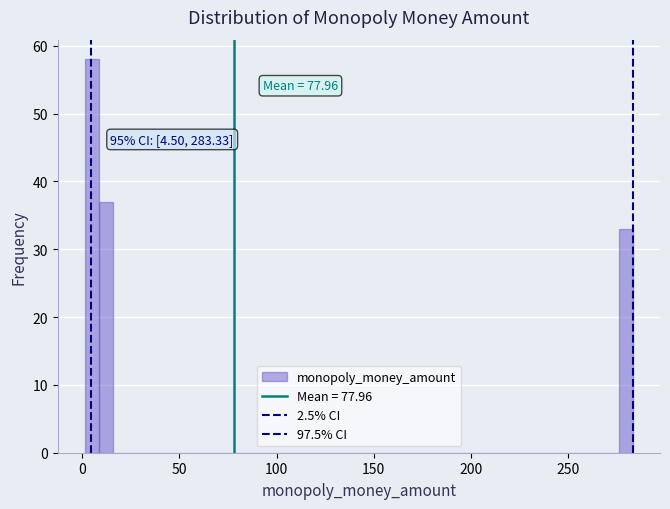

Read against the x-axis, roughly where is the centre of the tallest bar?

5